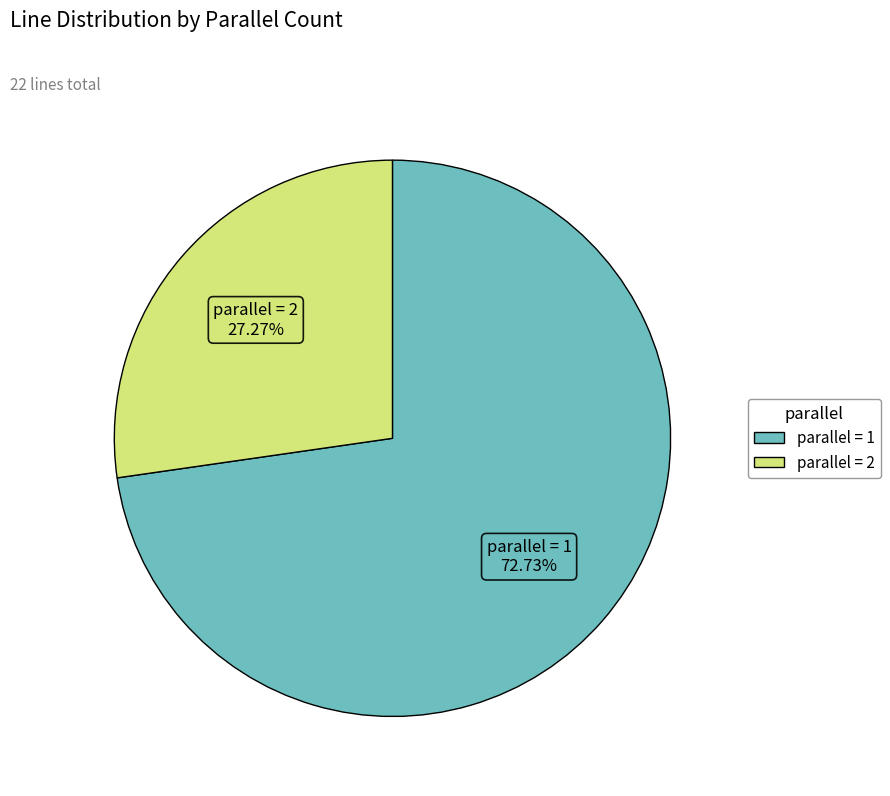

Is there any slice that represents more than half of the pie?

Yes